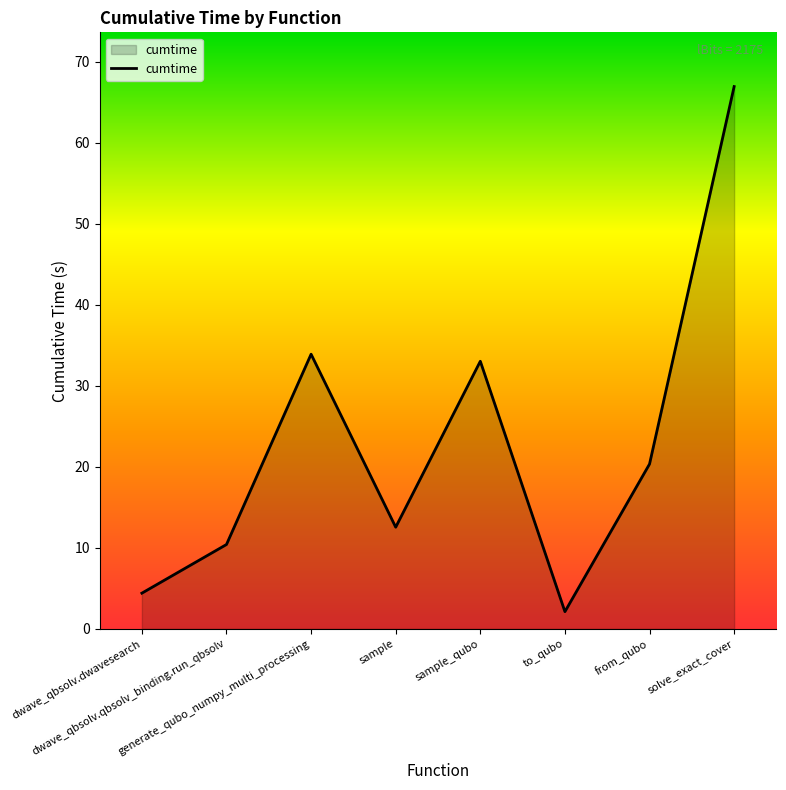

Count the number of data series in this chart.

1